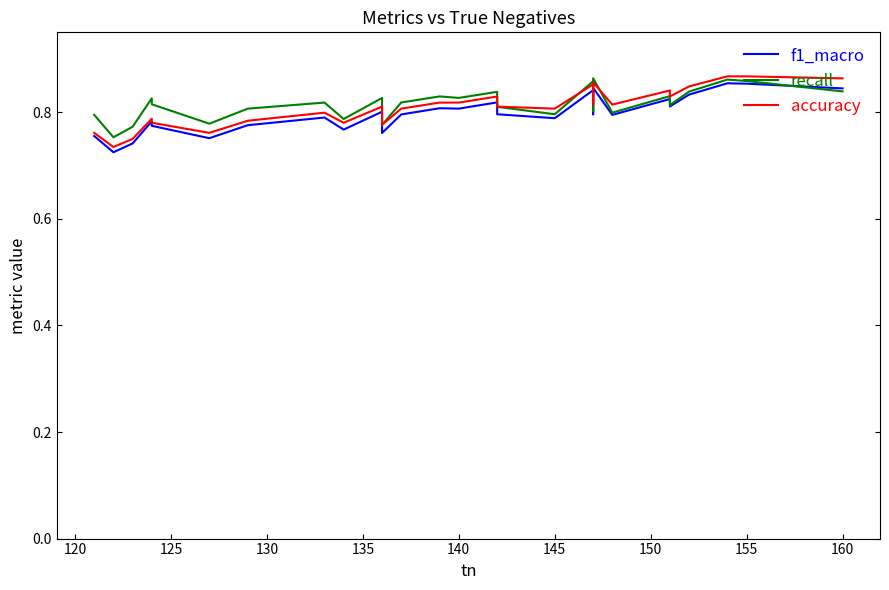

How many interior local peaks does the recall series have?

9